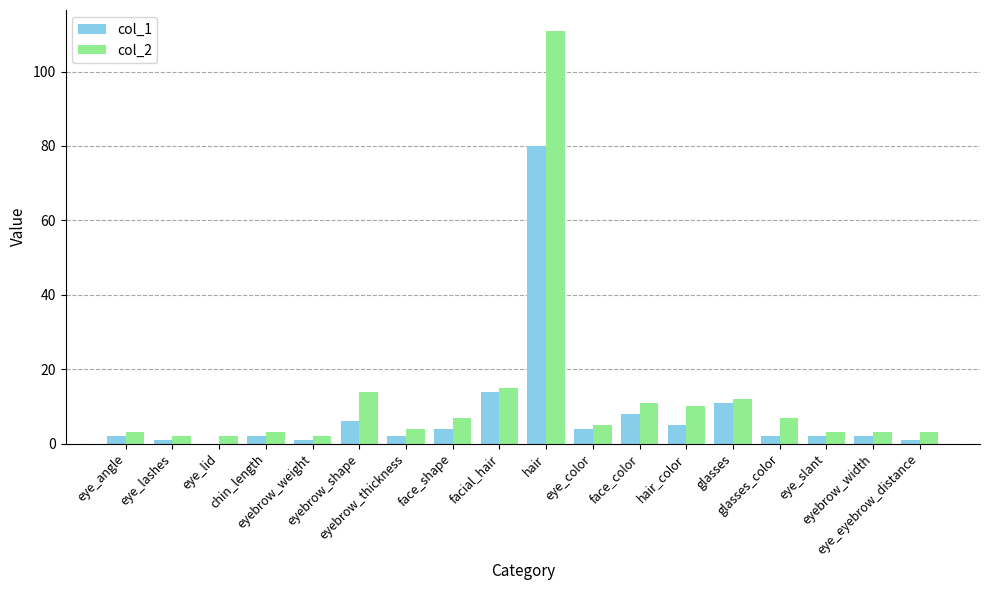

The col_1 series shows 2 at chin_length. True or false?

True